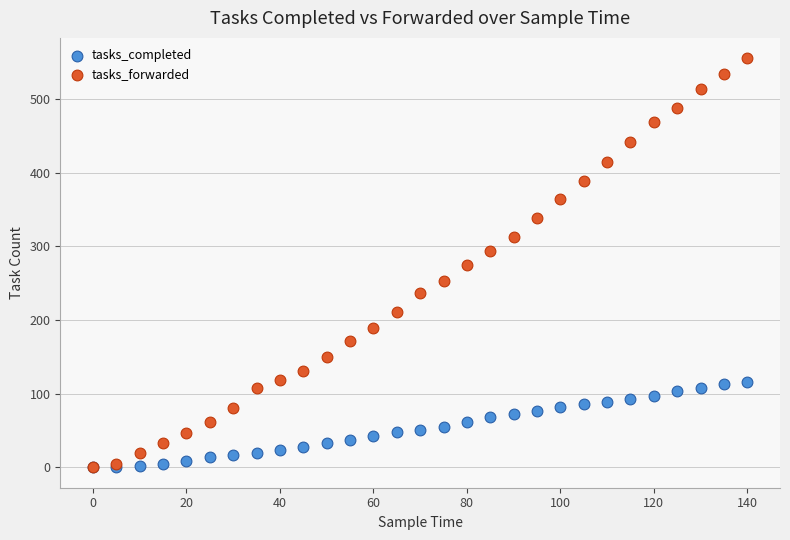

What are all the series names shown in the legend?

tasks_completed, tasks_forwarded